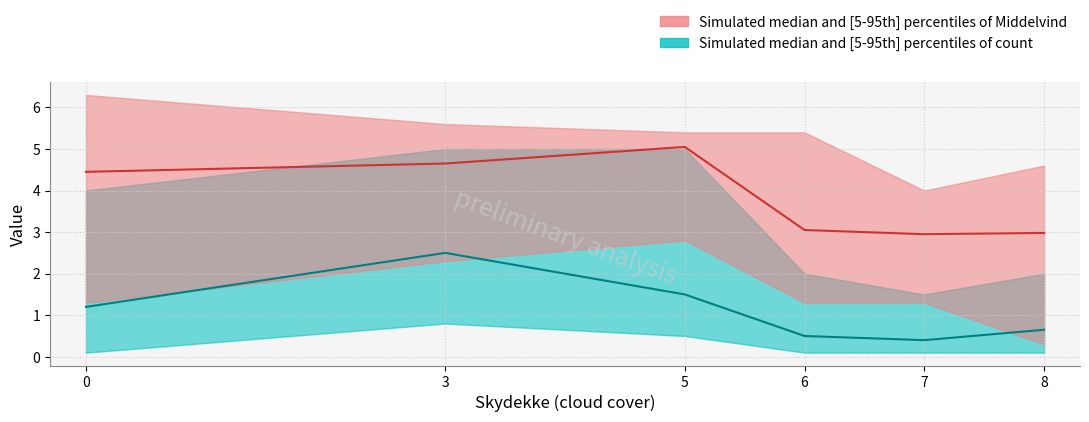

Which series has the widest spread of values?

Middelvind_high